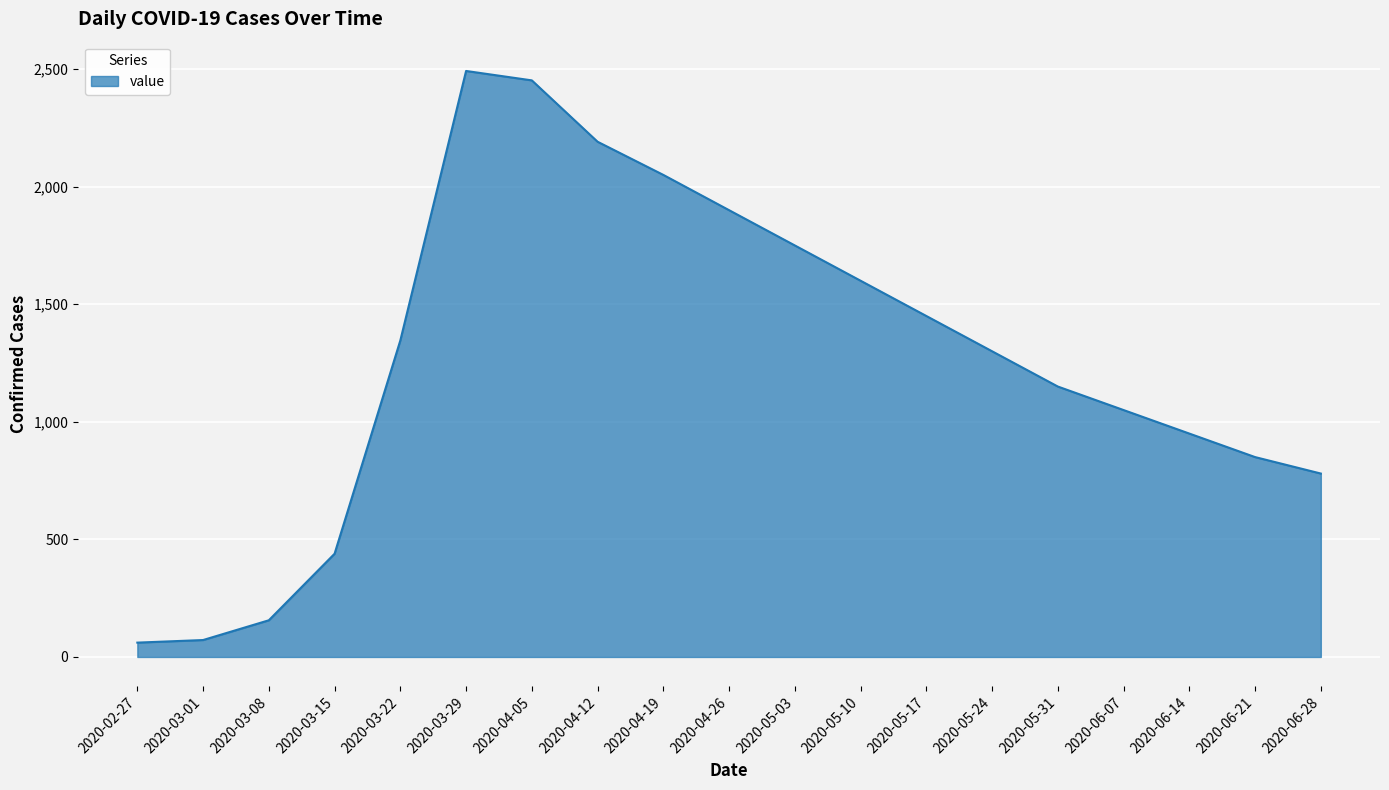

What is the difference between the maximum and minimum values?

2431